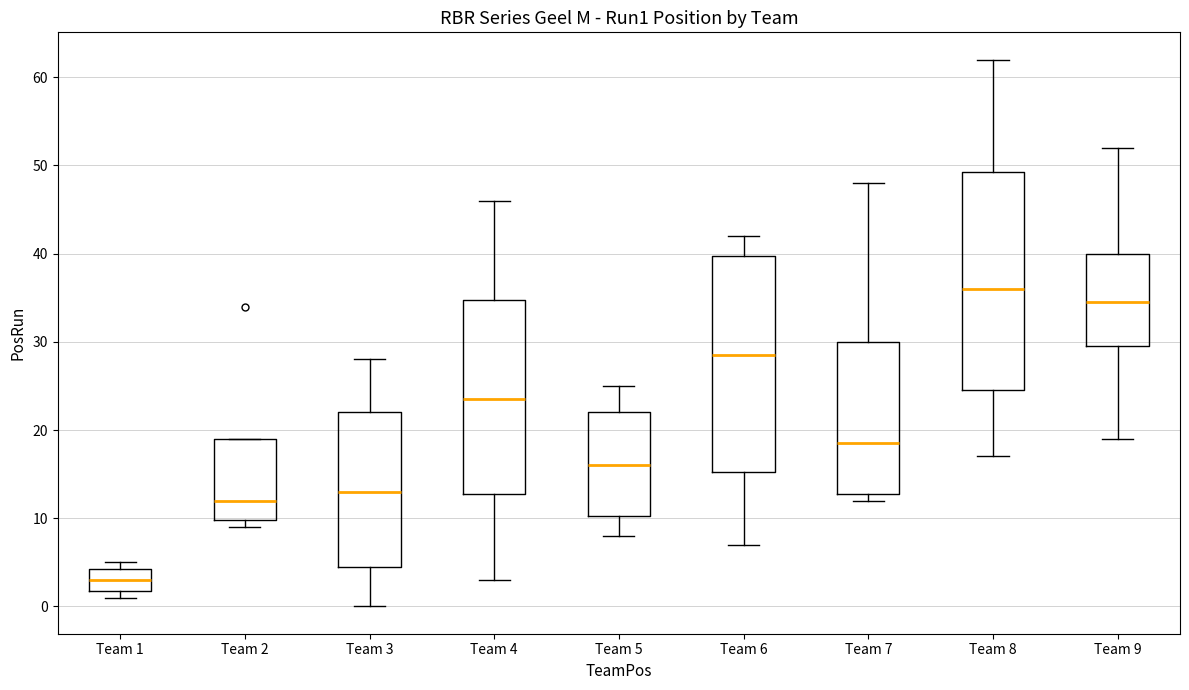

Which box's median line is the highest?

Team 8